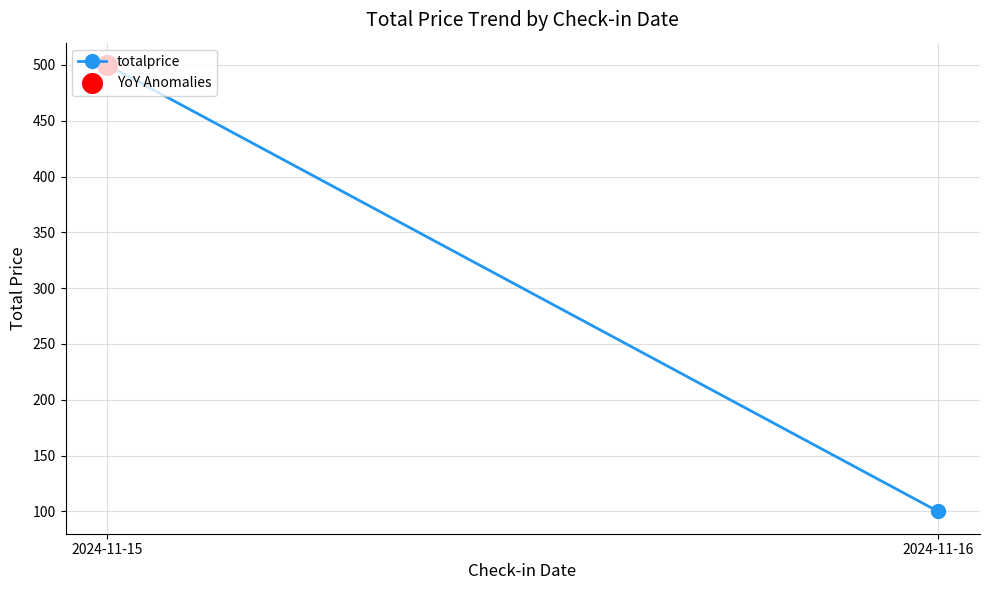

What is the ratio of the value at 2024-11-16 to the value at 2024-11-15?

0.2